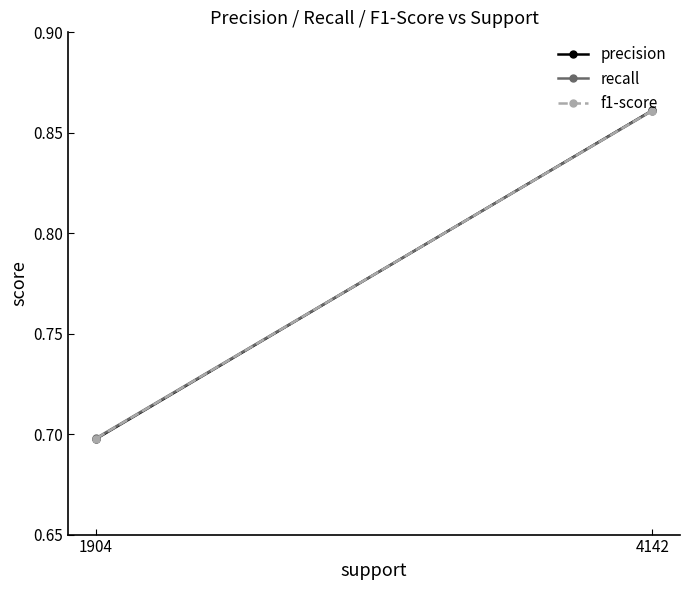

What is the total value across all series at 4142?

2.6